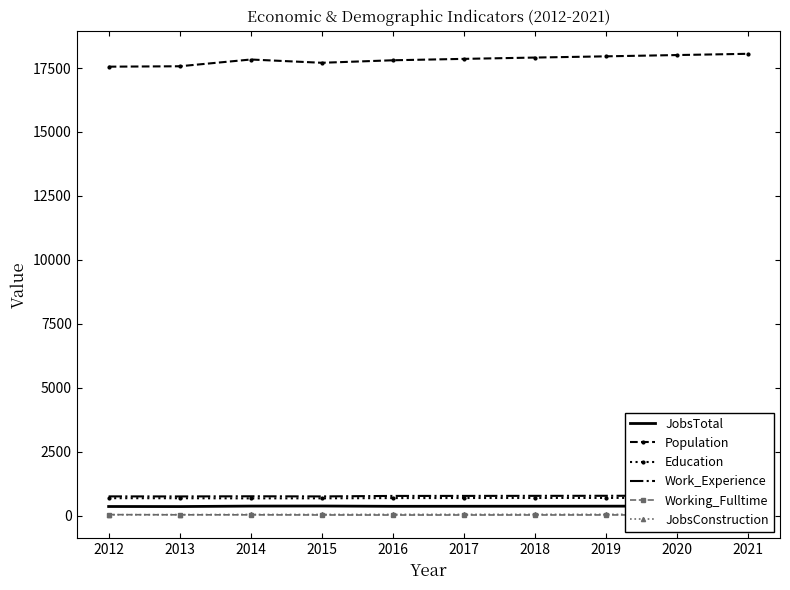

Is it true that Population equals 17552 at 2012?

True